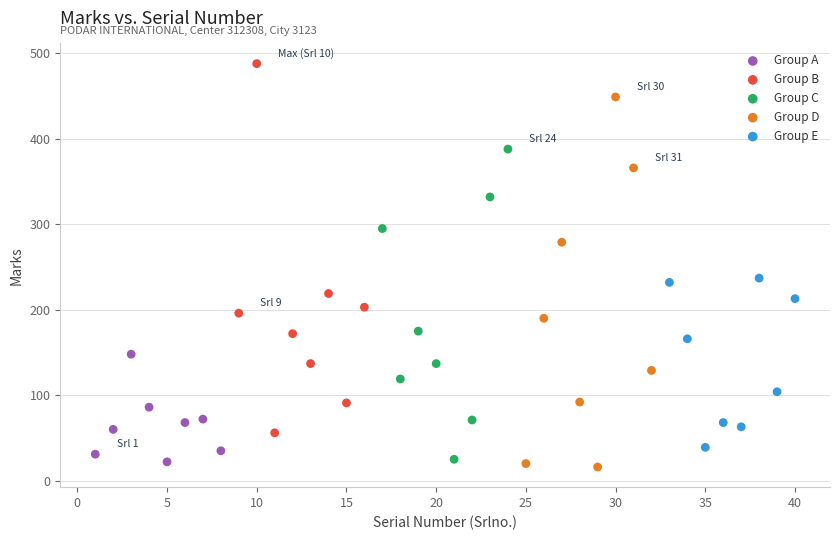

Which series contains the highest Y value?

Group B